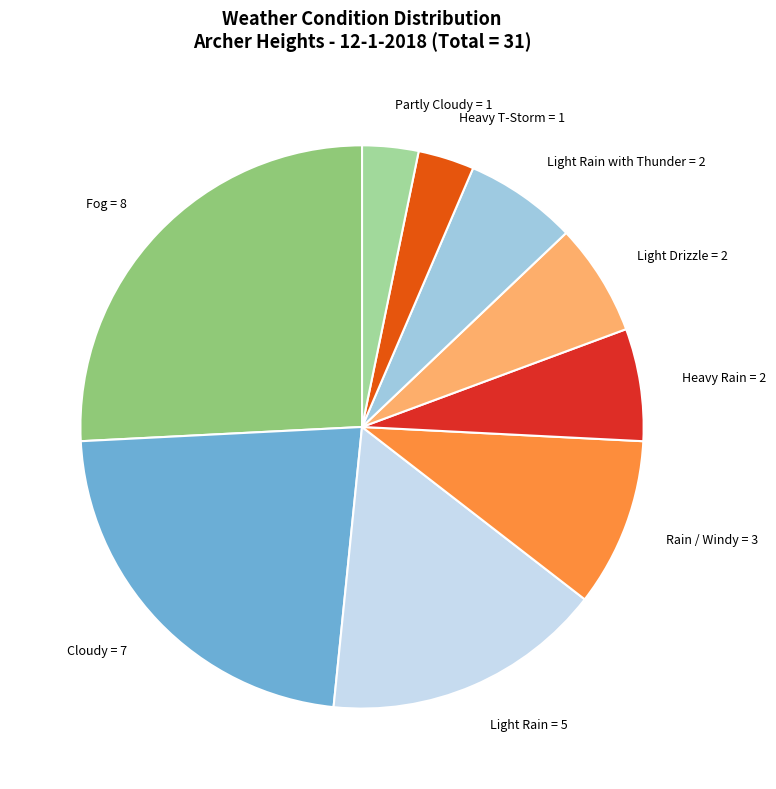

Does any single category account for the majority?

No